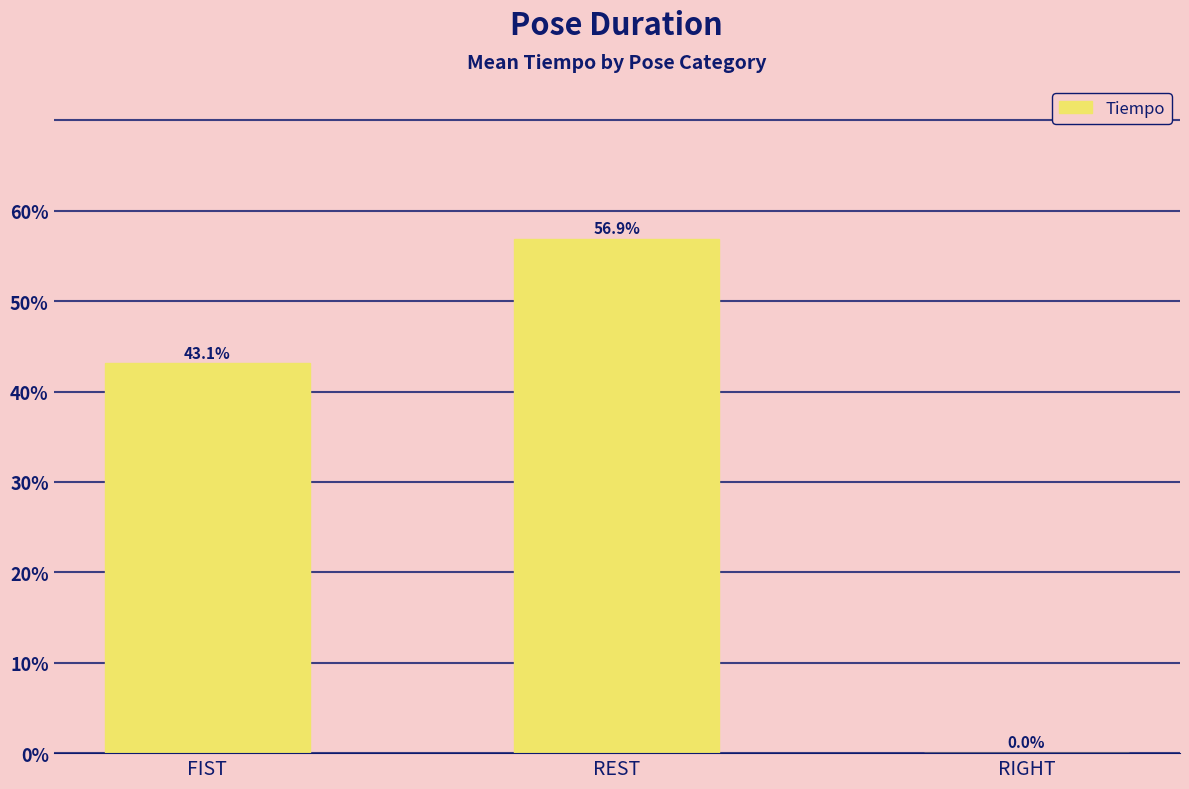

Count the number of data series in this chart.

1